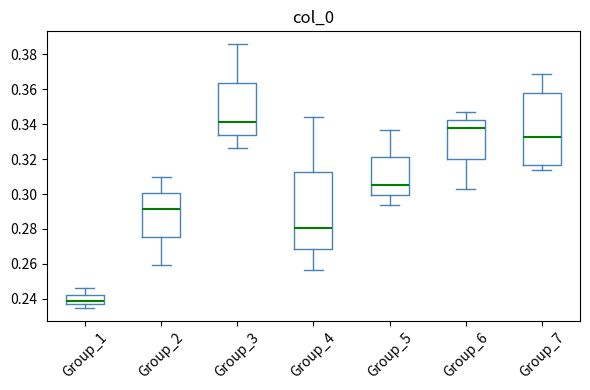

Where does the median line of the box for Group_4 sit on the y-axis? The values are not printed on the chart, so give them approximately, as read against the axis.

0.280